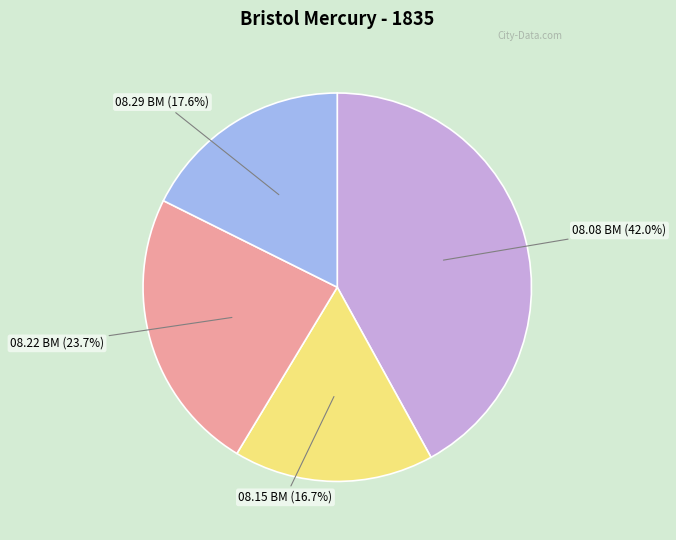

Is there any slice that represents more than half of the pie?

No